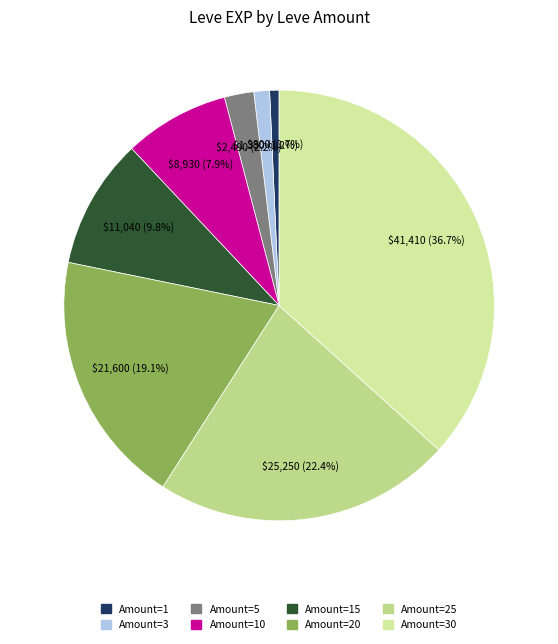

Count the number of slices in the pie.

8